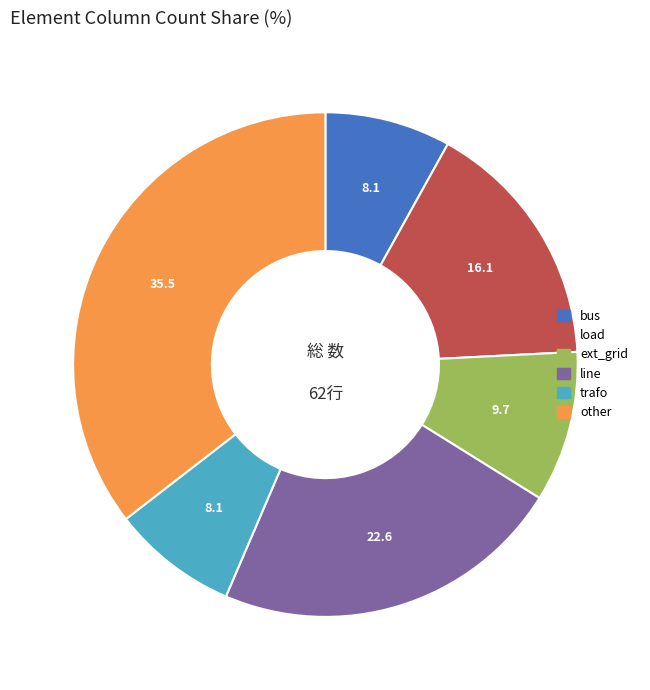

The line slice represents 29% of the pie. True or false?

False